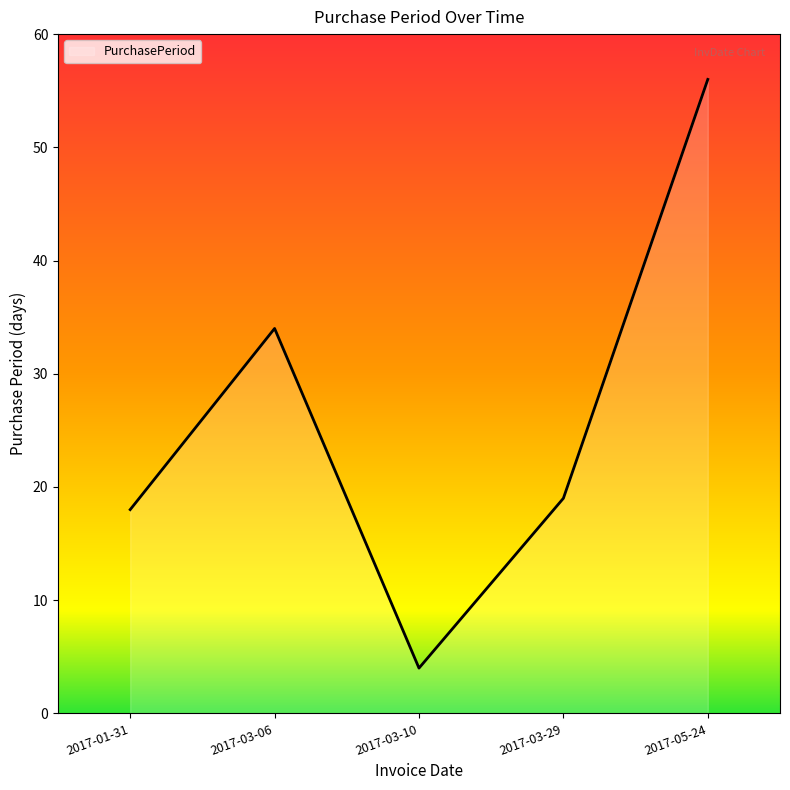

How many points are lower than both their immediate neighbors (excluding endpoints)?

1